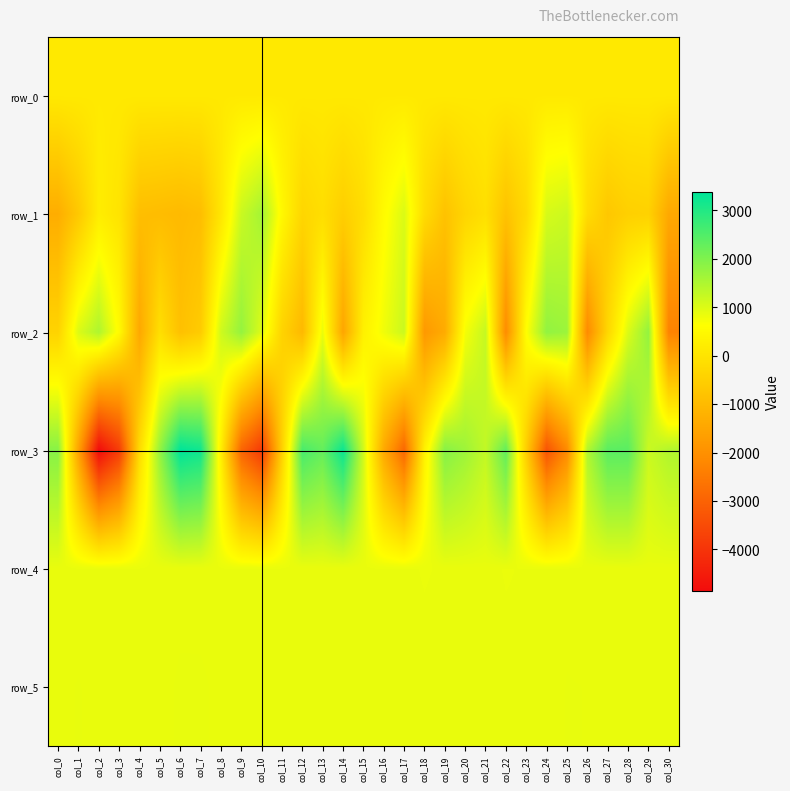

Reading left to right, list all the values displayed in this chart.

row_0: col_0=120.0	col_1=120.1	col_2=120.1	col_3=120.2	col_4=120.2	col_5=120.4	col_6=120.4	col_7=120.4	col_8=120.4	col_9=120.5	col_10=120.5	col_11=120.6	col_12=120.6	col_13=120.7	col_14=120.7	col_15=120.8	col_16=120.8	col_17=120.9	col_18=120.9	col_19=121.0	col_20=121.0	col_21=121.2	col_22=121.2	col_23=121.2	col_24=121.2	col_25=121.3	col_26=121.3	col_27=121.4	col_28=121.4	col_29=121.5	col_30=121.5
row_1: col_0=-1311.0	col_1=-662.0	col_2=204.0	col_3=-14.0	col_4=-901.0	col_5=-948.0	col_6=-1007.0	col_7=-909.0	col_8=38.0	col_9=1199.0	col_10=1608.0	col_11=465.0	col_12=-343.0	col_13=-151.0	col_14=-525.0	col_15=-164.0	col_16=538.0	col_17=1019.0	col_18=-203.0	col_19=-810.0	col_20=-364.0	col_21=-118.0	col_22=-807.0	col_23=-252.0	col_24=1069.0	col_25=1179.0	col_26=-187.0	col_27=-694.0	col_28=-488.0	col_29=-446.0	col_30=-1426.0
row_2: col_0=-405.0	col_1=1013.0	col_2=1493.0	col_3=527.0	col_4=-1433.0	col_5=-119.0	col_6=-853.0	col_7=-588.0	col_8=1147.0	col_9=1768.0	col_10=985.0	col_11=-407.0	col_12=-1038.0	col_13=851.0	col_14=-1501.0	col_15=292.0	col_16=785.0	col_17=1199.0	col_18=-1798.0	col_19=-1359.0	col_20=733.0	col_21=1246.0	col_22=-2101.0	col_23=621.0	col_24=1796.0	col_25=1693.0	col_26=-2140.0	col_27=-320.0	col_28=1009.0	col_29=1781.0	col_30=-2307.0
row_3: col_0=1902.0	col_1=-1582.0	col_2=-4853.0	col_3=-3813.0	col_4=-218.0	col_5=1775.0	col_6=3371.0	col_7=3199.0	col_8=262.0	col_9=-2940.0	col_10=-3873.0	col_11=-483.0	col_12=2588.0	col_13=2284.0	col_14=3246.0	col_15=1136.0	col_16=-1406.0	col_17=-2902.0	col_18=305.0	col_19=1919.0	col_20=1669.0	col_21=1282.0	col_22=2313.0	col_23=-529.0	col_24=-3327.0	col_25=-2153.0	col_26=1460.0	col_27=2394.0	col_28=2392.0	col_29=1201.0	col_30=1458.0
row_4: col_0=859.0	col_1=857.0	col_2=856.0	col_3=854.0	col_4=853.0	col_5=856.0	col_6=856.0	col_7=855.0	col_8=854.0	col_9=851.0	col_10=857.0	col_11=855.0	col_12=853.0	col_13=857.0	col_14=857.0	col_15=852.0	col_16=855.0	col_17=857.0	col_18=846.0	col_19=854.0	col_20=855.0	col_21=858.0	col_22=847.0	col_23=852.0	col_24=855.0	col_25=860.0	col_26=854.0	col_27=854.0	col_28=859.0	col_29=862.0	col_30=860.0
row_5: col_0=862.0	col_1=866.0	col_2=861.0	col_3=862.0	col_4=863.0	col_5=857.0	col_6=869.0	col_7=869.0	col_8=860.0	col_9=861.0	col_10=863.0	col_11=863.0	col_12=864.0	col_13=863.0	col_14=860.0	col_15=864.0	col_16=862.0	col_17=864.0	col_18=862.0	col_19=864.0	col_20=858.0	col_21=860.0	col_22=858.0	col_23=854.0	col_24=856.0	col_25=866.0	col_26=865.0	col_27=863.0	col_28=860.0	col_29=861.0	col_30=859.0